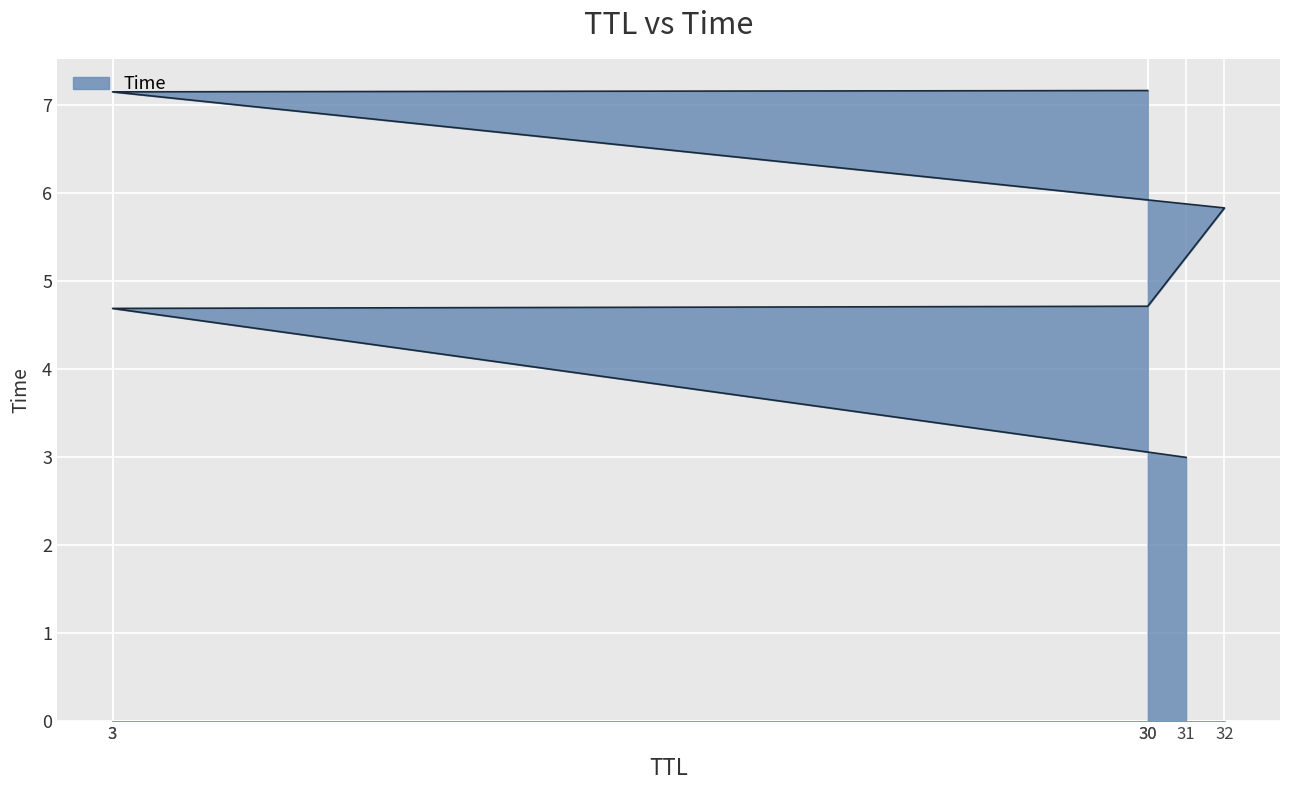

What is the difference between the second highest and minimum values?

4.2